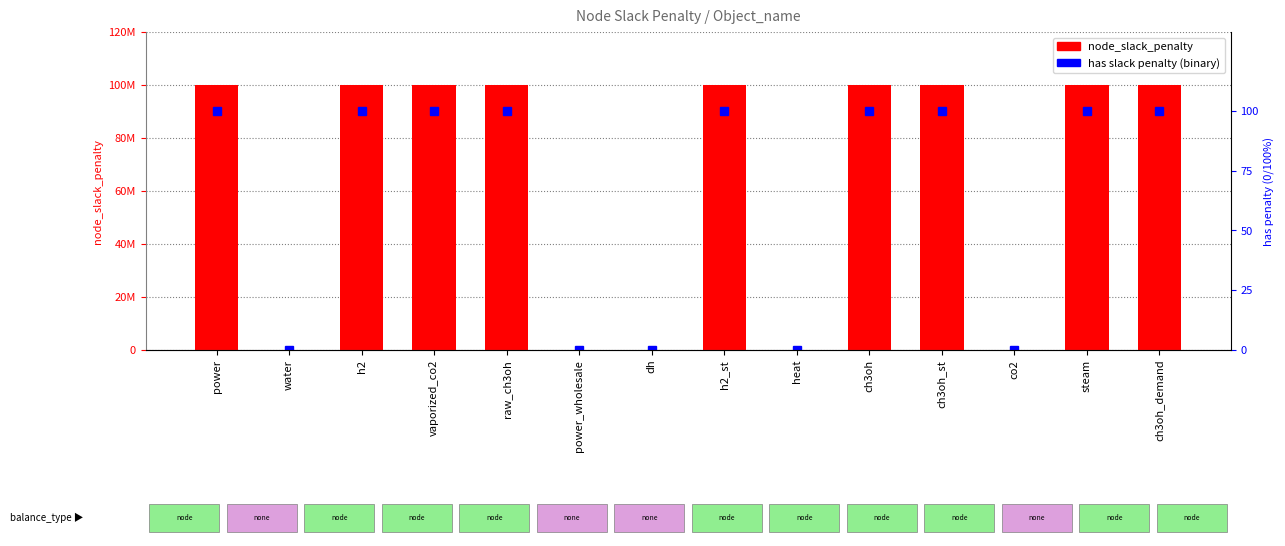

Reading left to right, transcribe all the data shown in this chart.

node_slack_penalty: 100000000	0	100000000	100000000	100000000	0	0	100000000	0	100000000	100000000	0	100000000	100000000
has_slack_penalty (binary %): 100	0	100	100	100	0	0	100	0	100	100	0	100	100